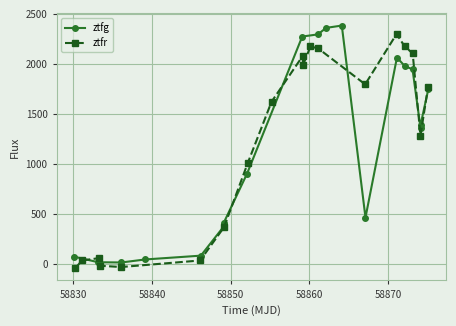

Does the chart display data point markers on the line(s)?

Yes